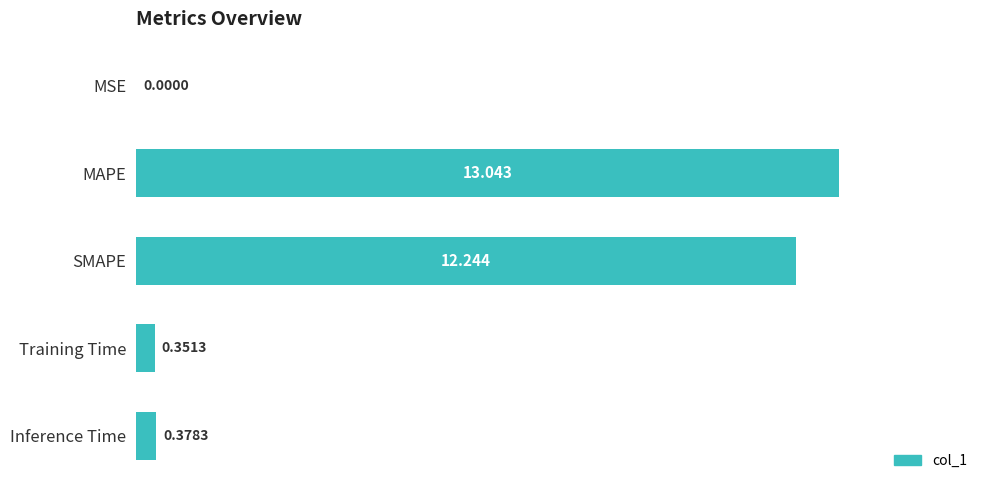

At which label is the value closest to 6?

Inference Time